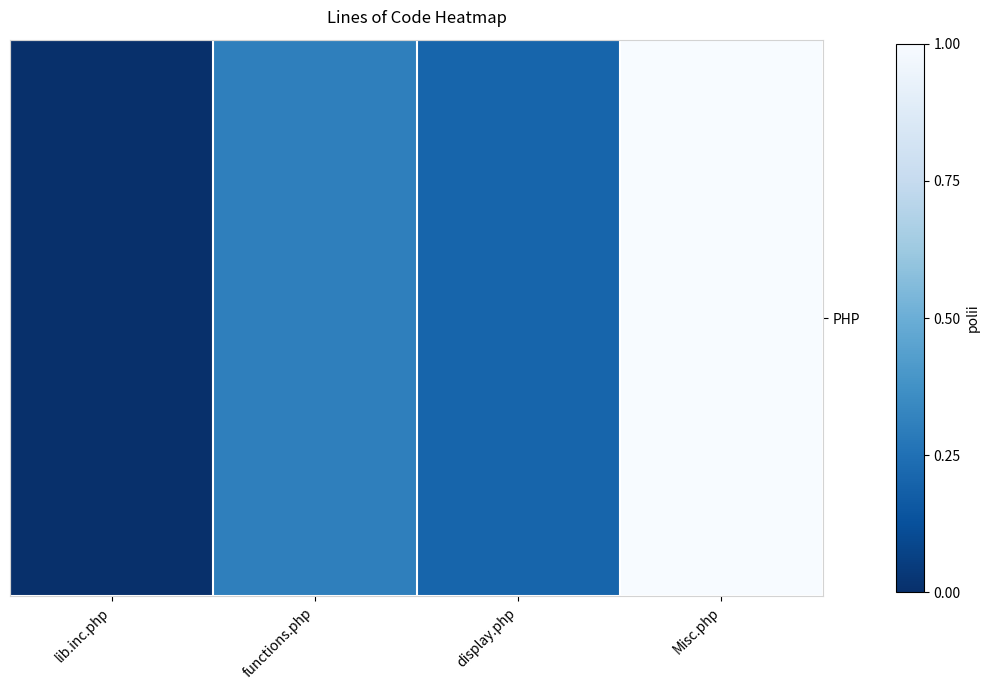

Count the values in the range 0 to 1.

4